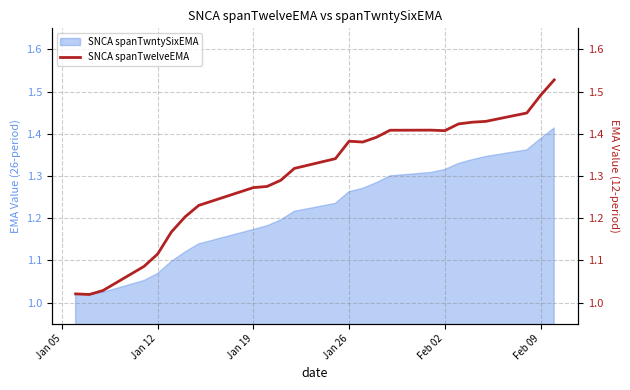

At which label is the value closest to 1?

Jan 12